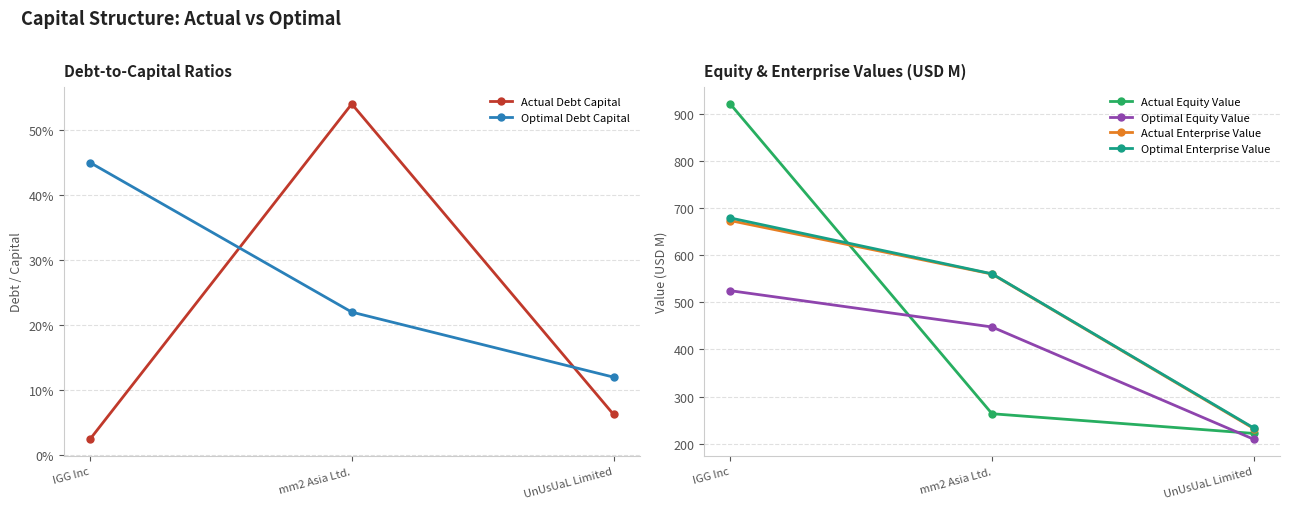

Does the chart display data point markers on the line(s)?

Yes